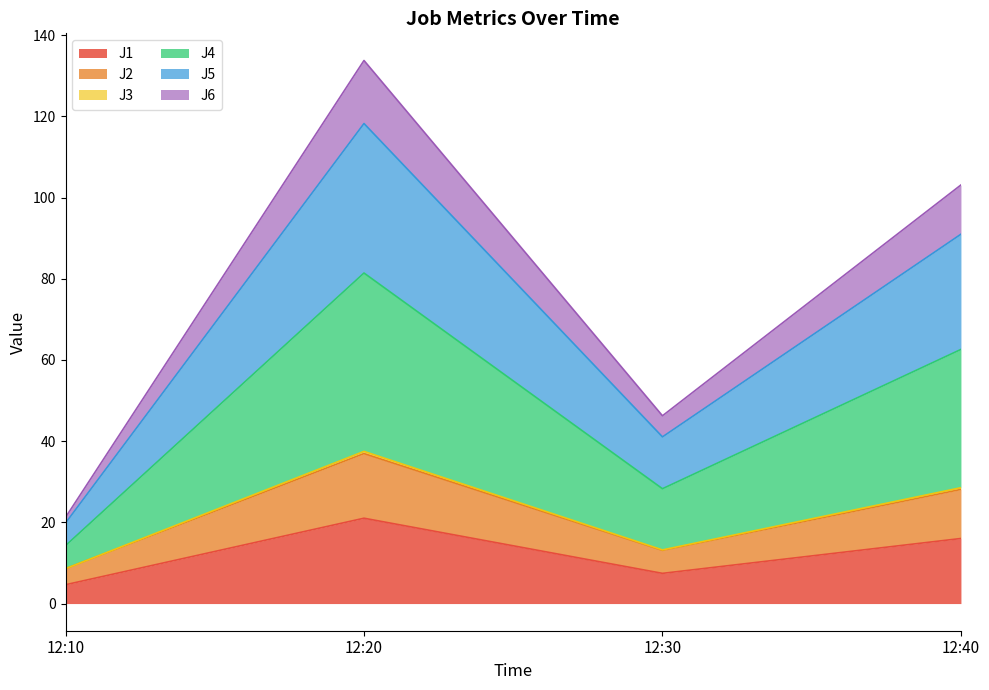

At which category does J4 reach its first local valley?

12:30